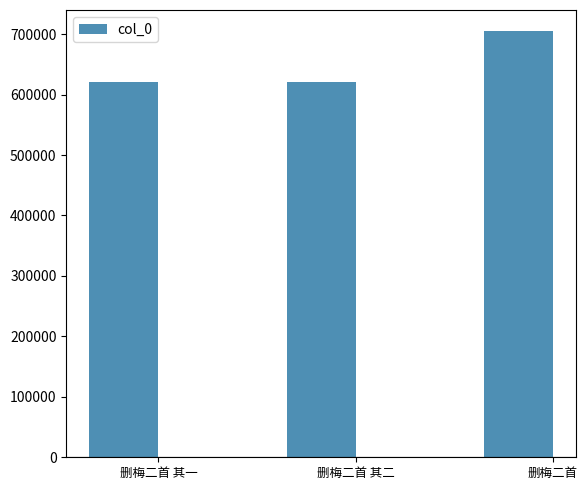

Which label corresponds to the largest value in the chart?

删梅二首